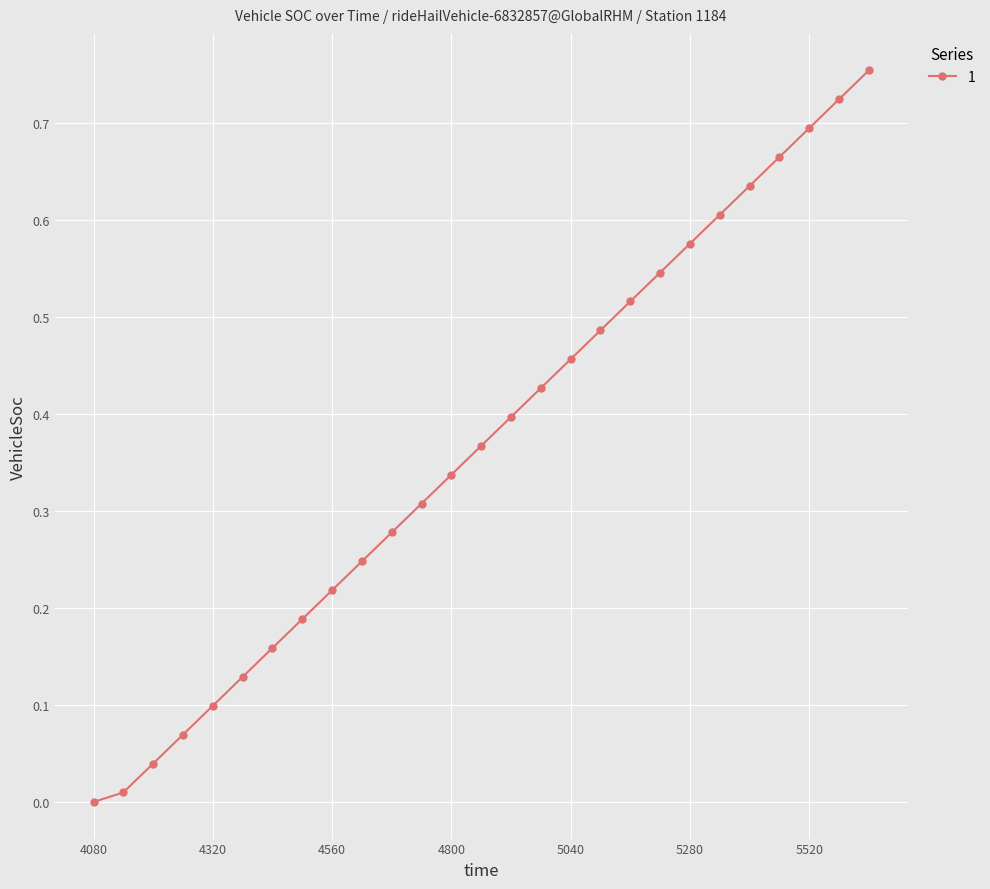

True or false: there are more than 1 points higher than both neighbors.

False